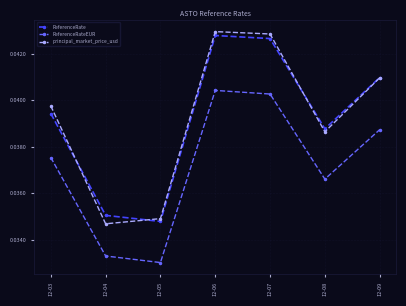

Which category has the highest value across all series?

12-06